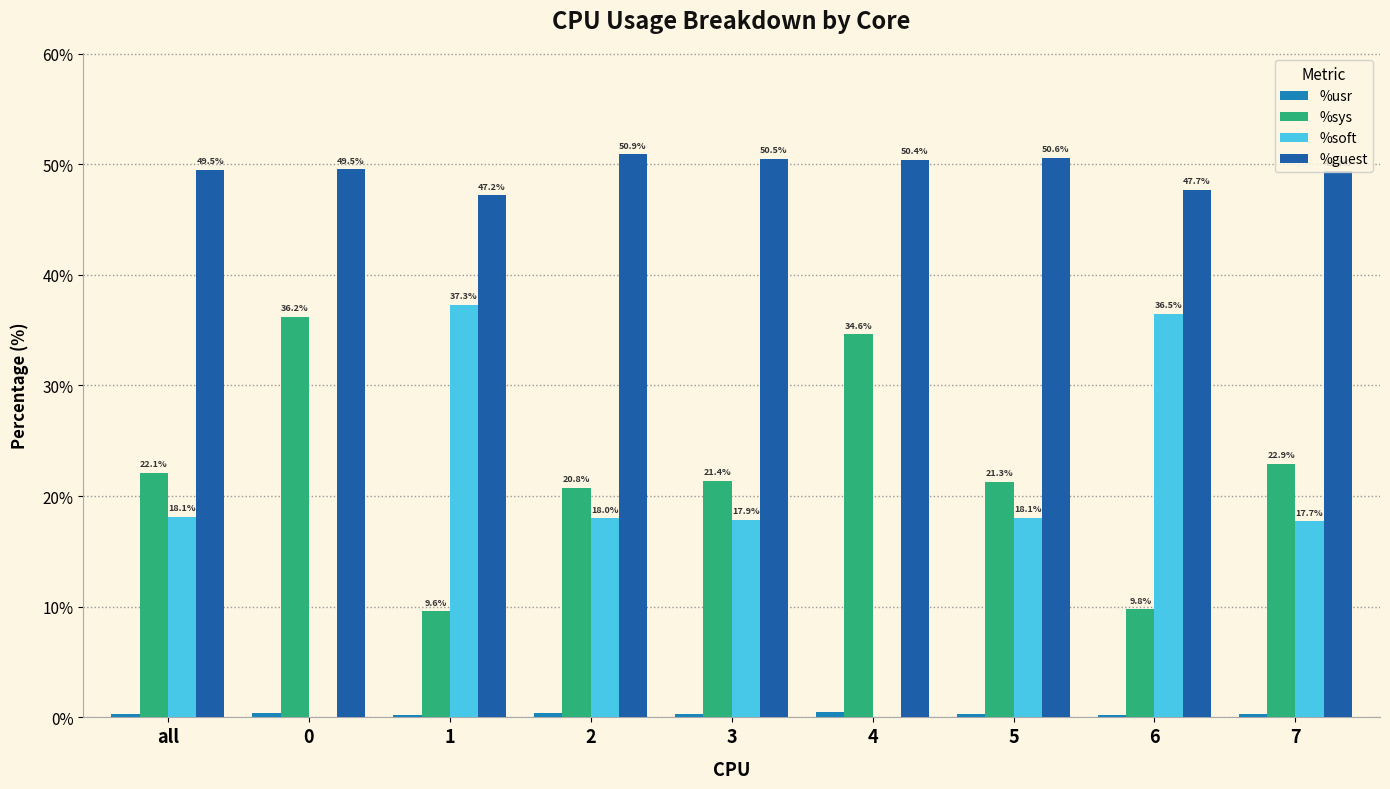

What is the greatest value displayed?

50.9